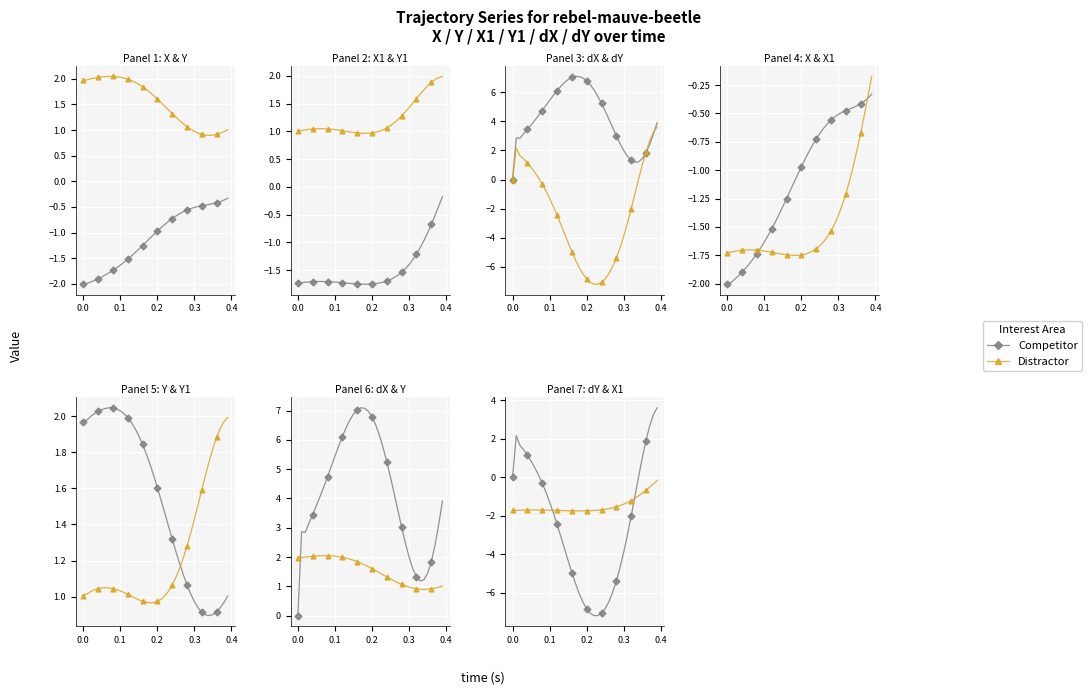

Which series has the largest range (max minus min)?

Competitor